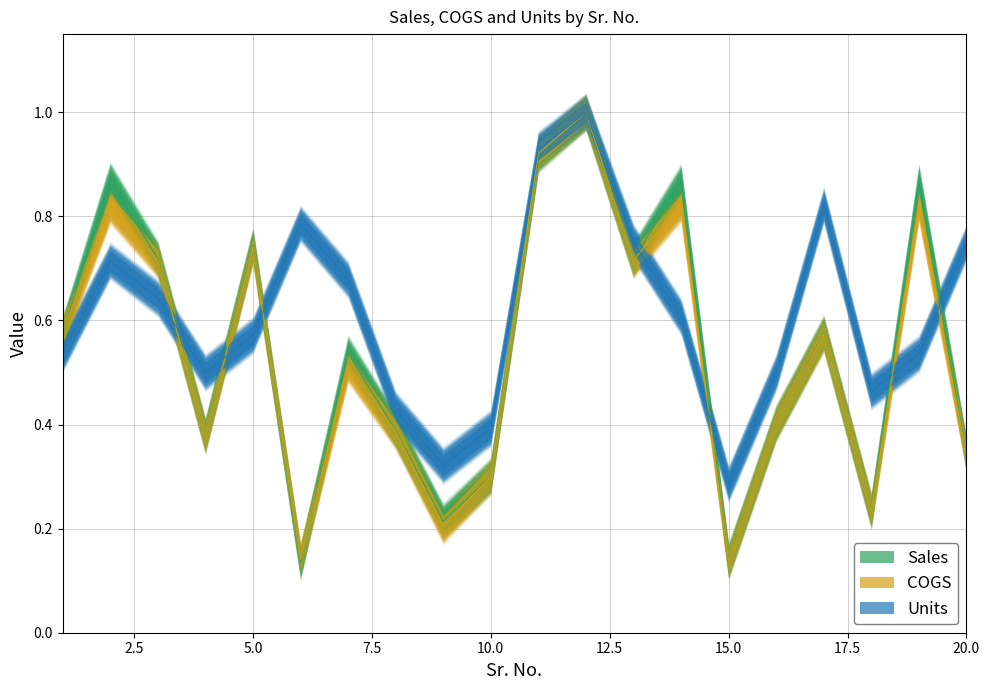

Reading left to right, list all the values displayed in this chart.

Sales: 1=0.6	2=0.9	3=0.7	4=0.4	5=0.7	6=0.1	7=0.5	8=0.4	9=0.2	10=0.3	11=0.9	12=1.0	13=0.7	14=0.9	15=0.1	16=0.4	17=0.6	18=0.2	19=0.9	20=0.3
COGS: 1=0.6	2=0.8	3=0.7	4=0.4	5=0.7	6=0.1	7=0.5	8=0.4	9=0.2	10=0.3	11=0.9	12=1.0	13=0.7	14=0.8	15=0.1	16=0.4	17=0.6	18=0.2	19=0.8	20=0.3
Units: 1=0.5	2=0.7	3=0.6	4=0.5	5=0.6	6=0.8	7=0.7	8=0.4	9=0.3	10=0.4	11=0.9	12=1.0	13=0.8	14=0.6	15=0.3	16=0.5	17=0.8	18=0.5	19=0.5	20=0.8